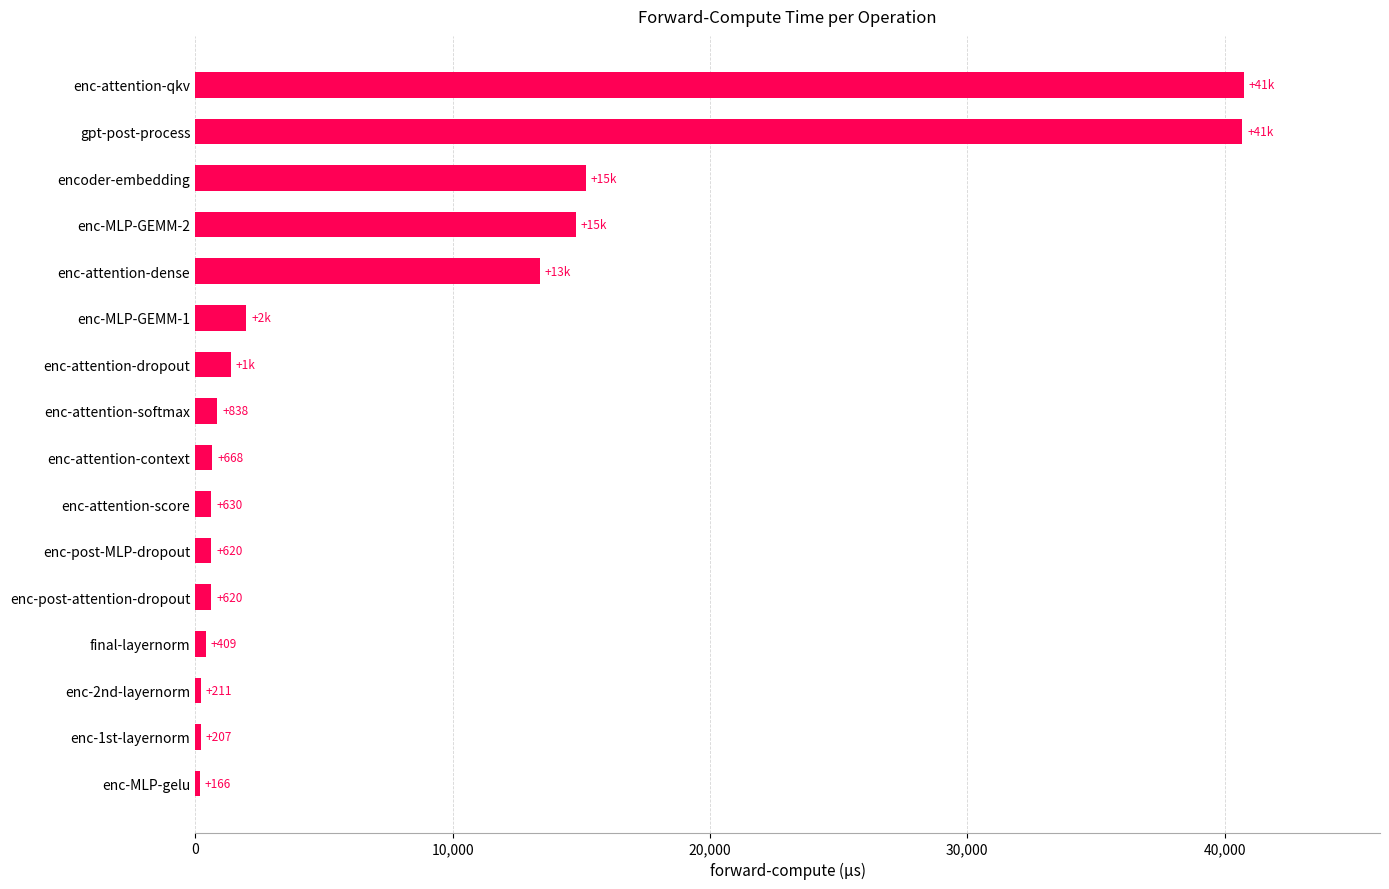

Between enc-attention-context and enc-post-MLP-dropout, which is larger?

enc-attention-context